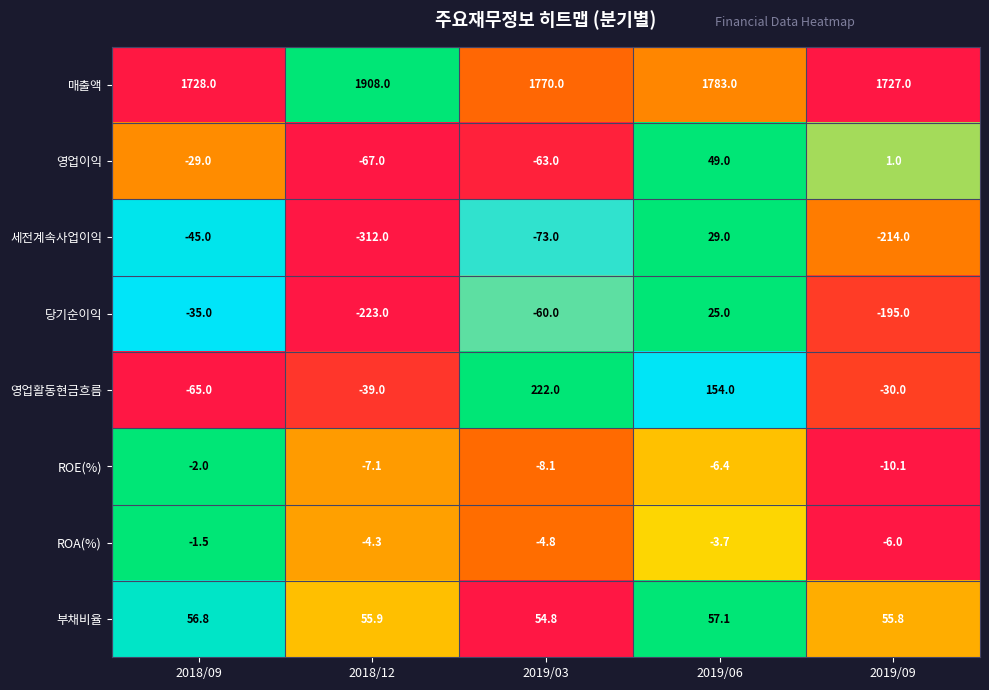

What is the difference between the 영업활동현금흐름 values at 2018/09 and 2018/12?

26.0